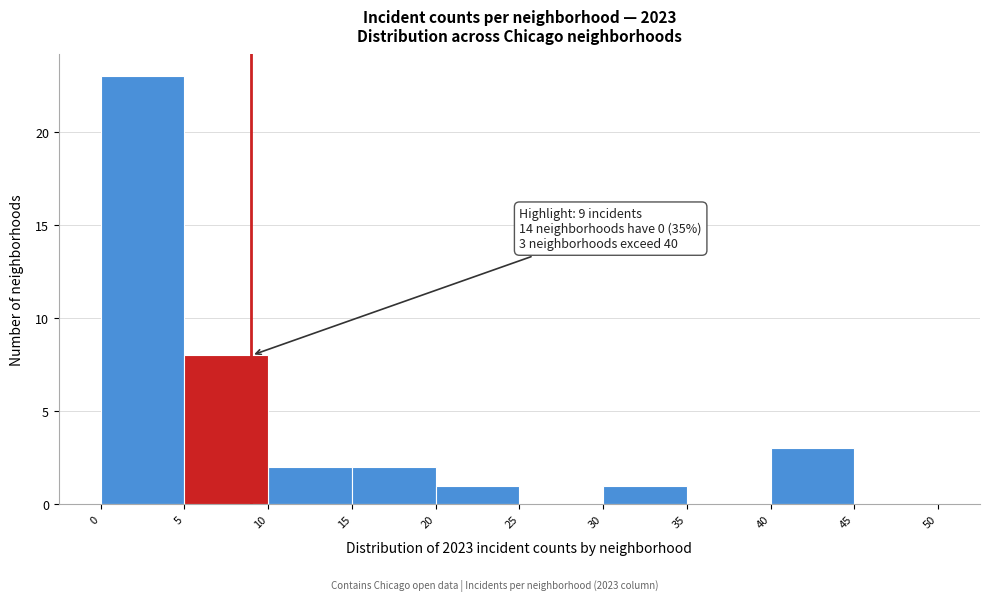

Over which range of the x-axis is the bar tallest?

0 to 5